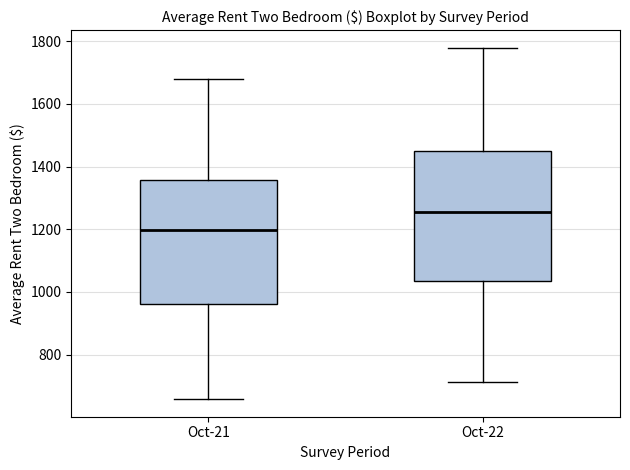

Where is the lower edge of the box for Oct-21 on the y-axis? The values are not printed on the chart, so give them approximately, as read against the axis.

960